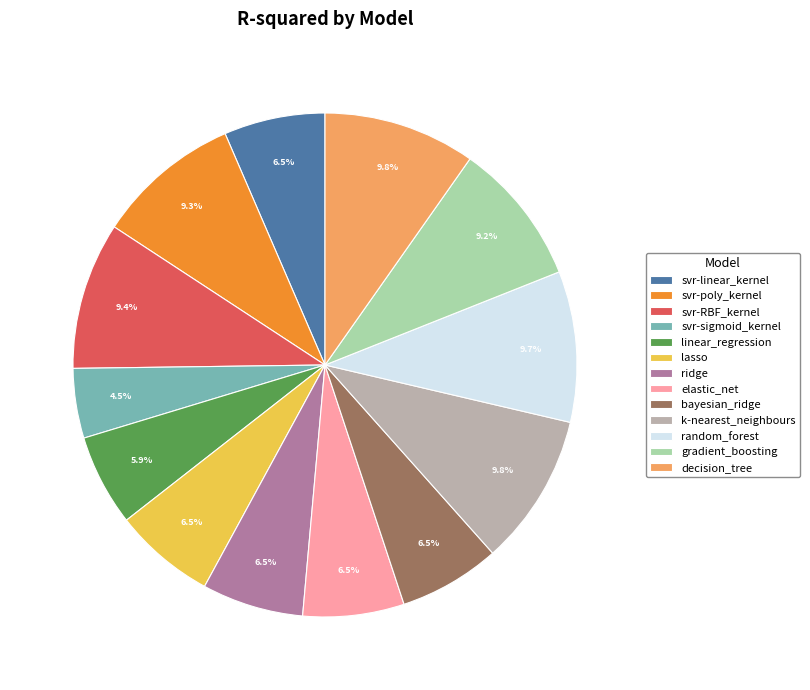

Does decision_tree represent more than half of the total?

No